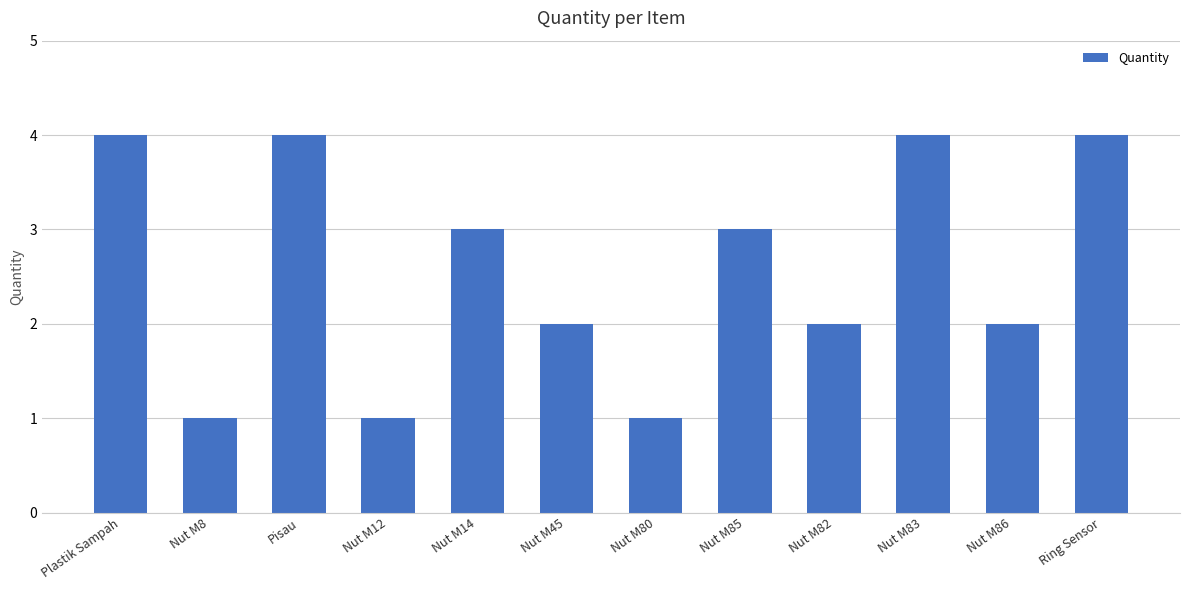

Are the bars horizontal?

No